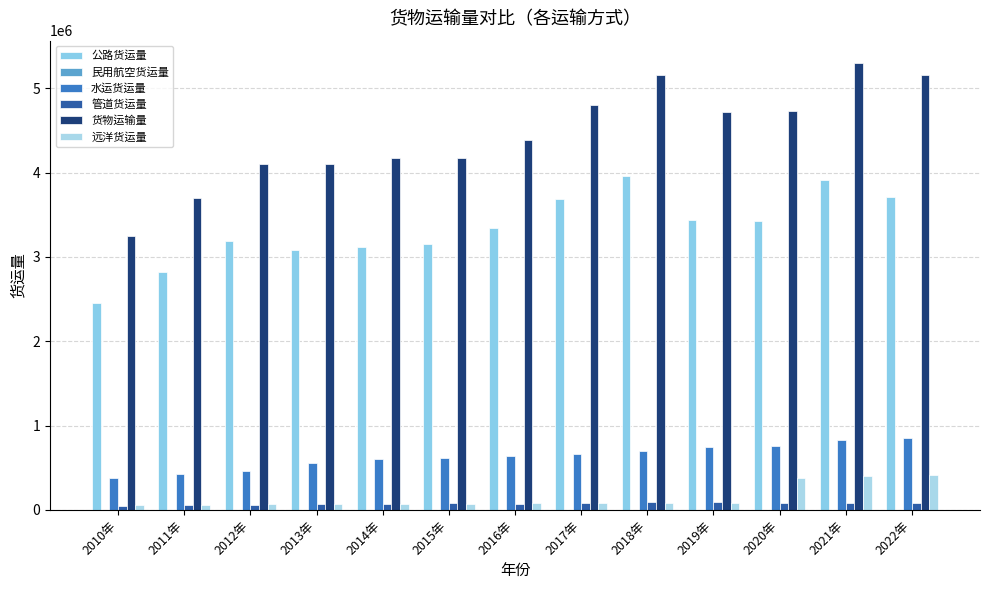

How many data points in 水运货运量 are above 638237?

7